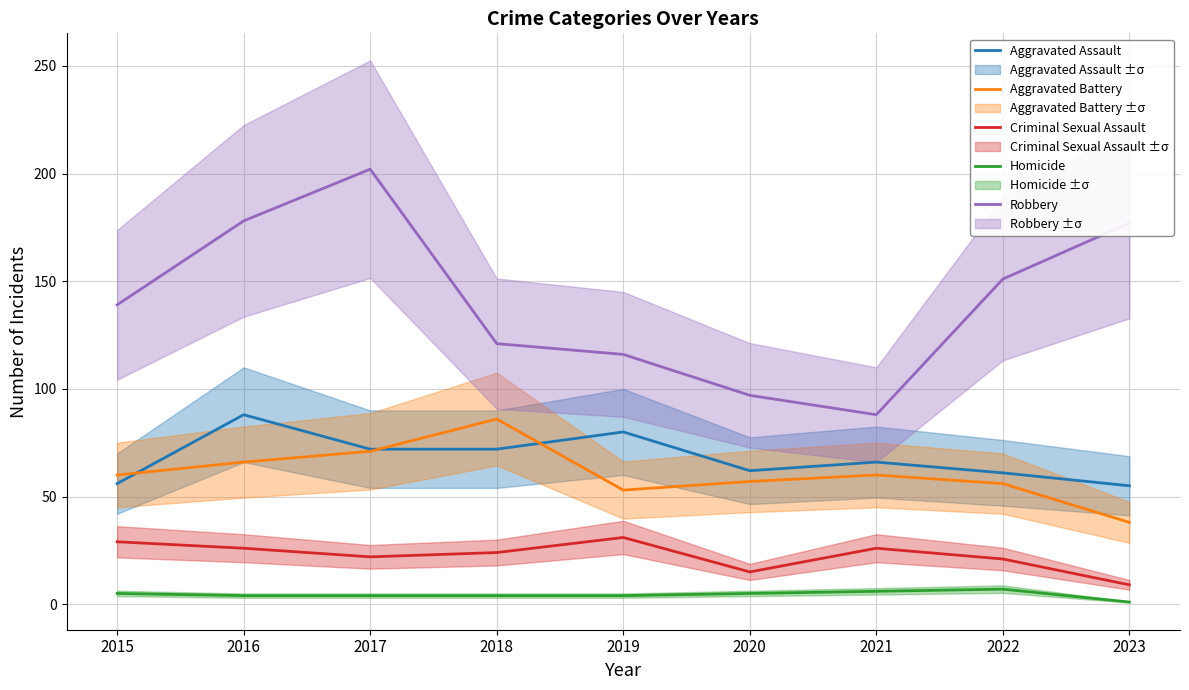

What is the sum of the Homicide values at 2023 and 2018?

5